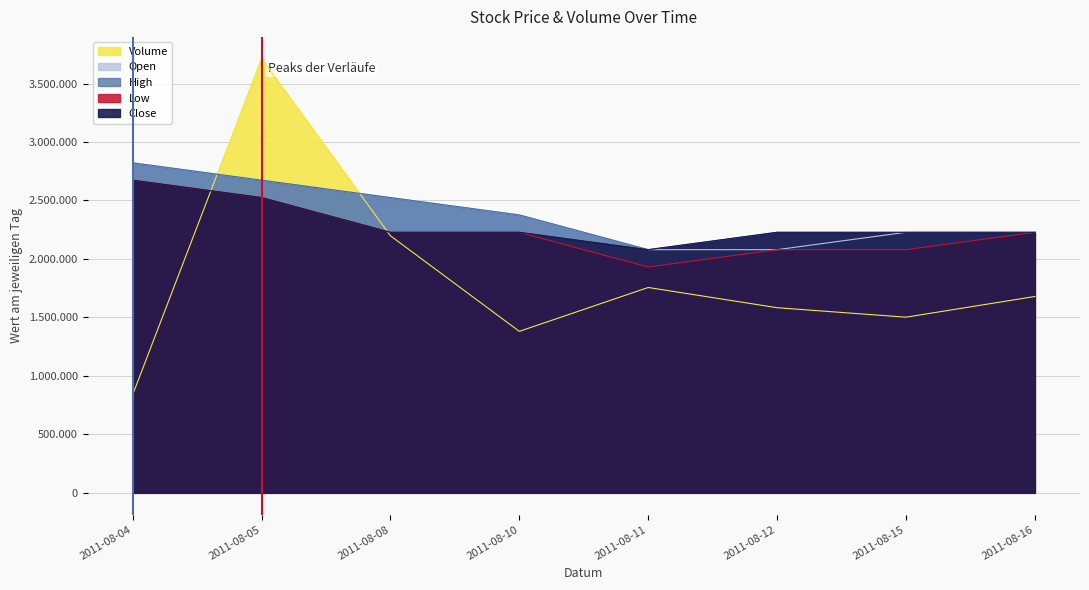

What are all the series names shown in the legend?

Volume, Open, High, Low, Close